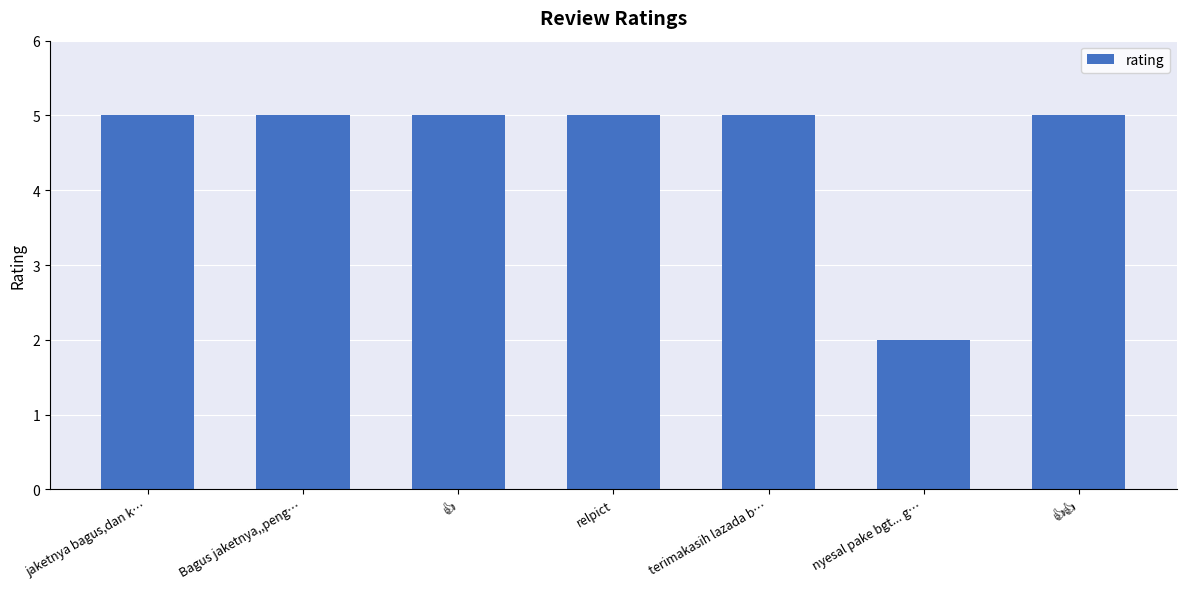

How many values are between 5 and 6?

6